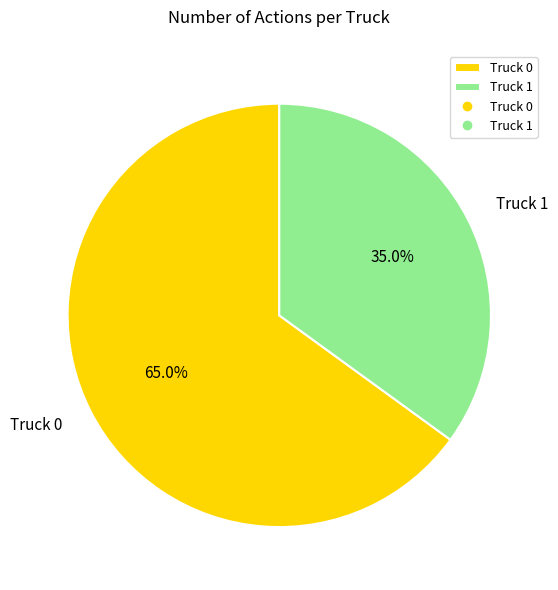

What percentage is the Truck 0 slice, to the nearest percent?

65%